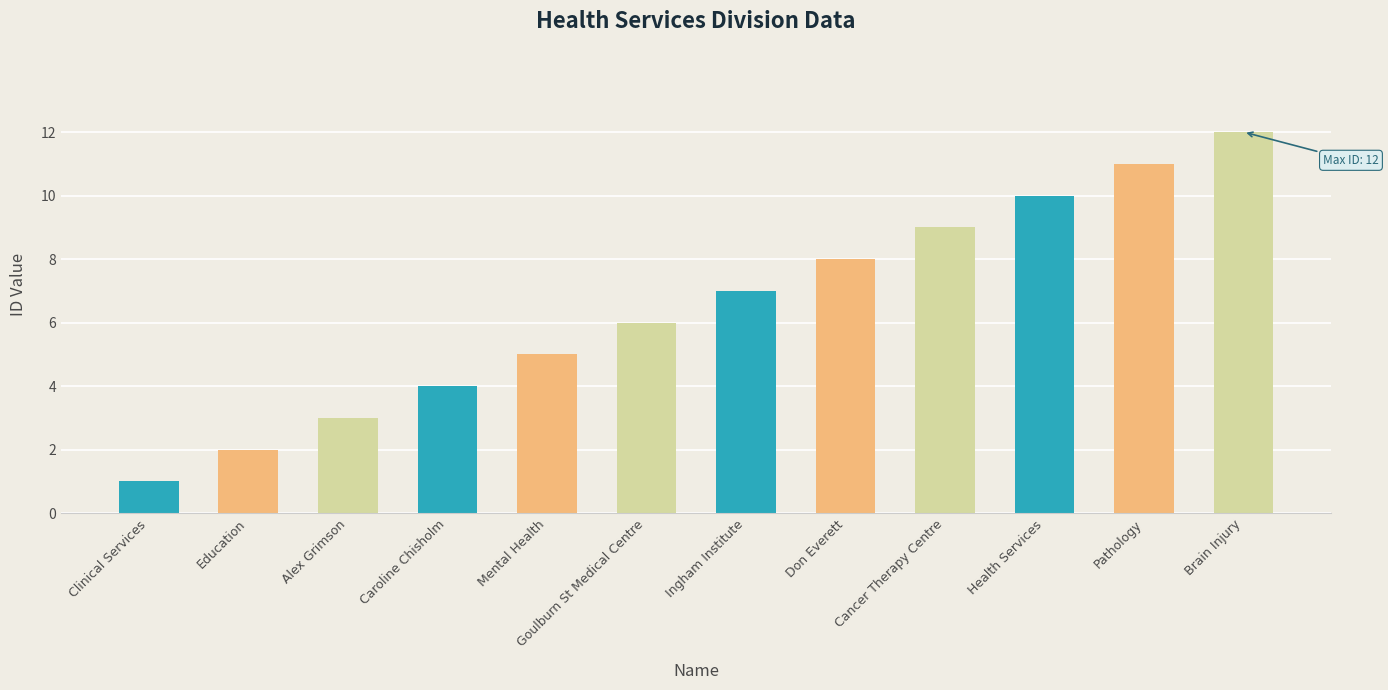

List the labels in order of value, largest first.

Brain Injury, Pathology, Health Services, Cancer Therapy Centre, Don Everett, Ingham Institute, Goulburn St Medical Centre, Mental Health, Caroline Chisholm, Alex Grimson, Education, Clinical Services